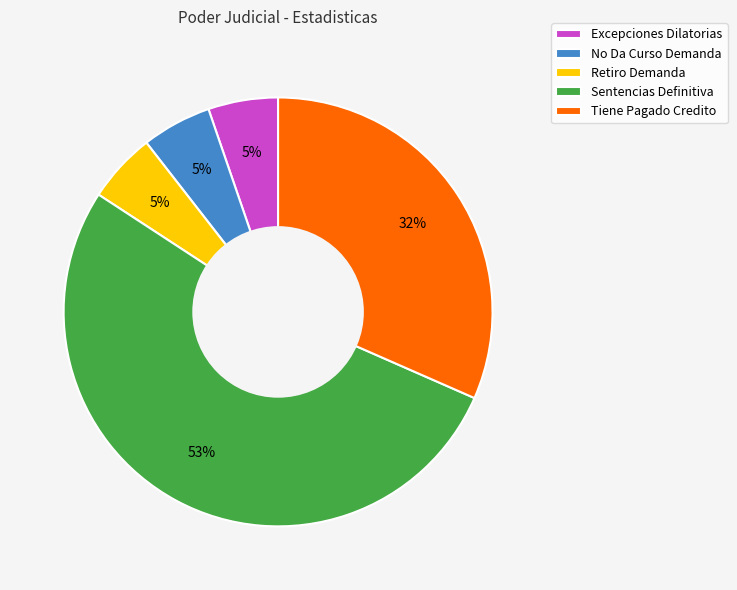

Is there a majority slice in this chart?

Yes